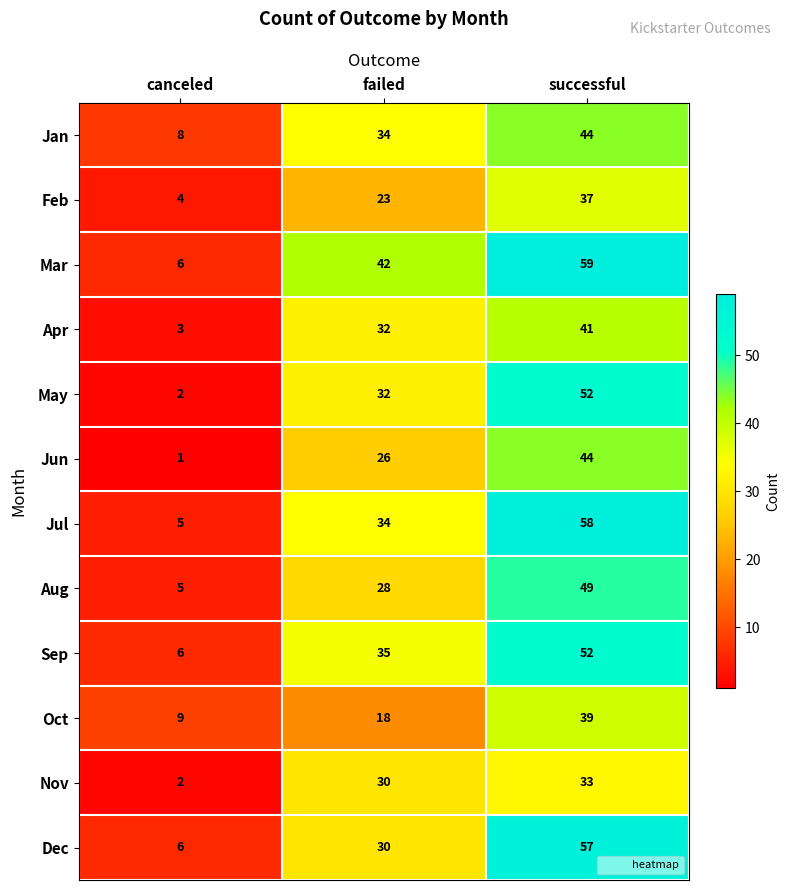

Which category has the lowest value across all series?

canceled